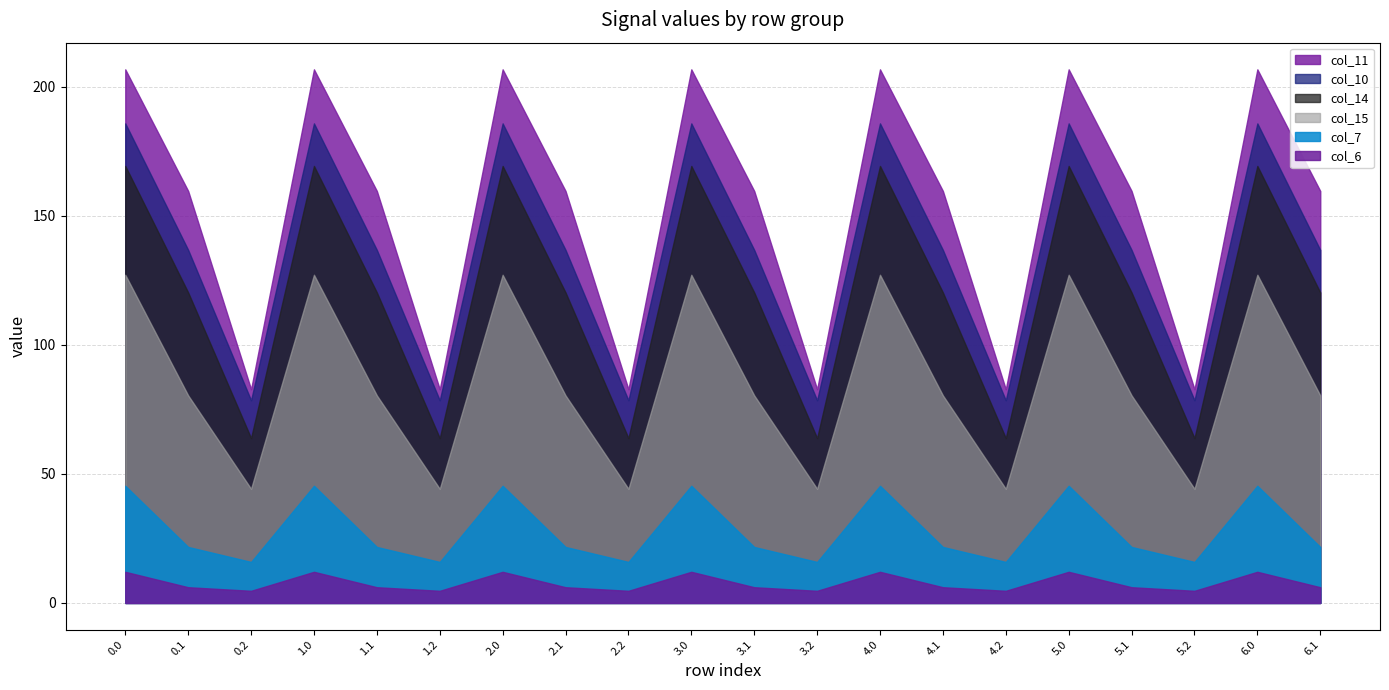

What position from the left is 4.0?

13